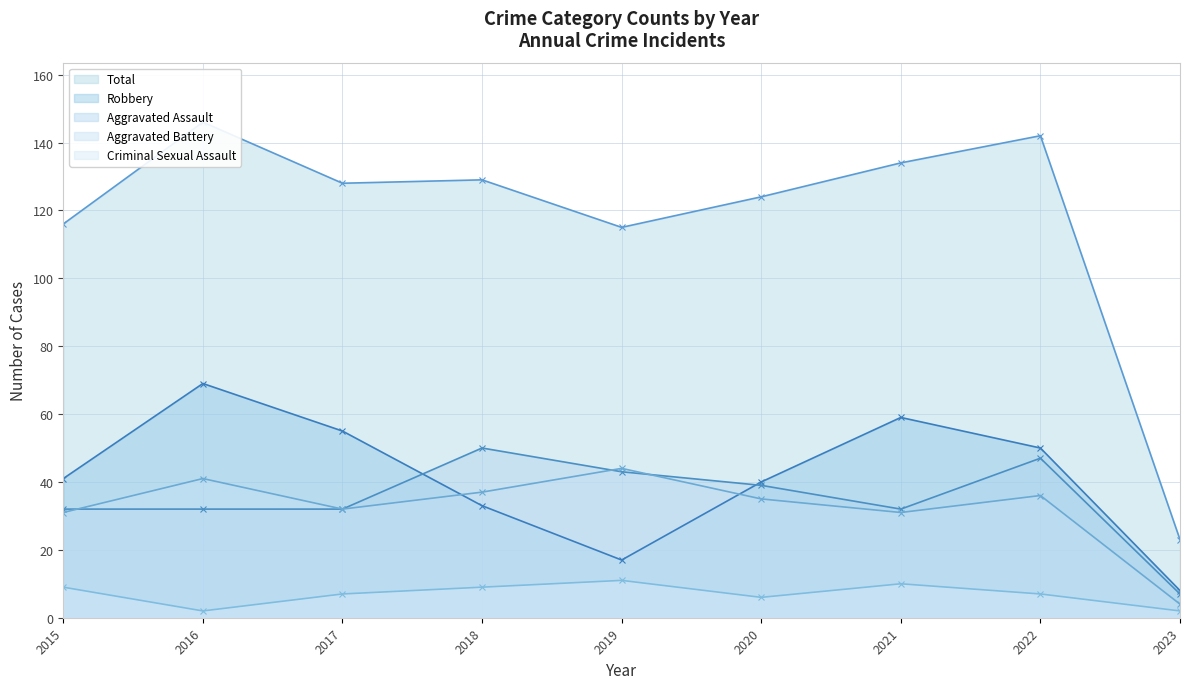

Where is the first local maximum for Total (line)?

2016